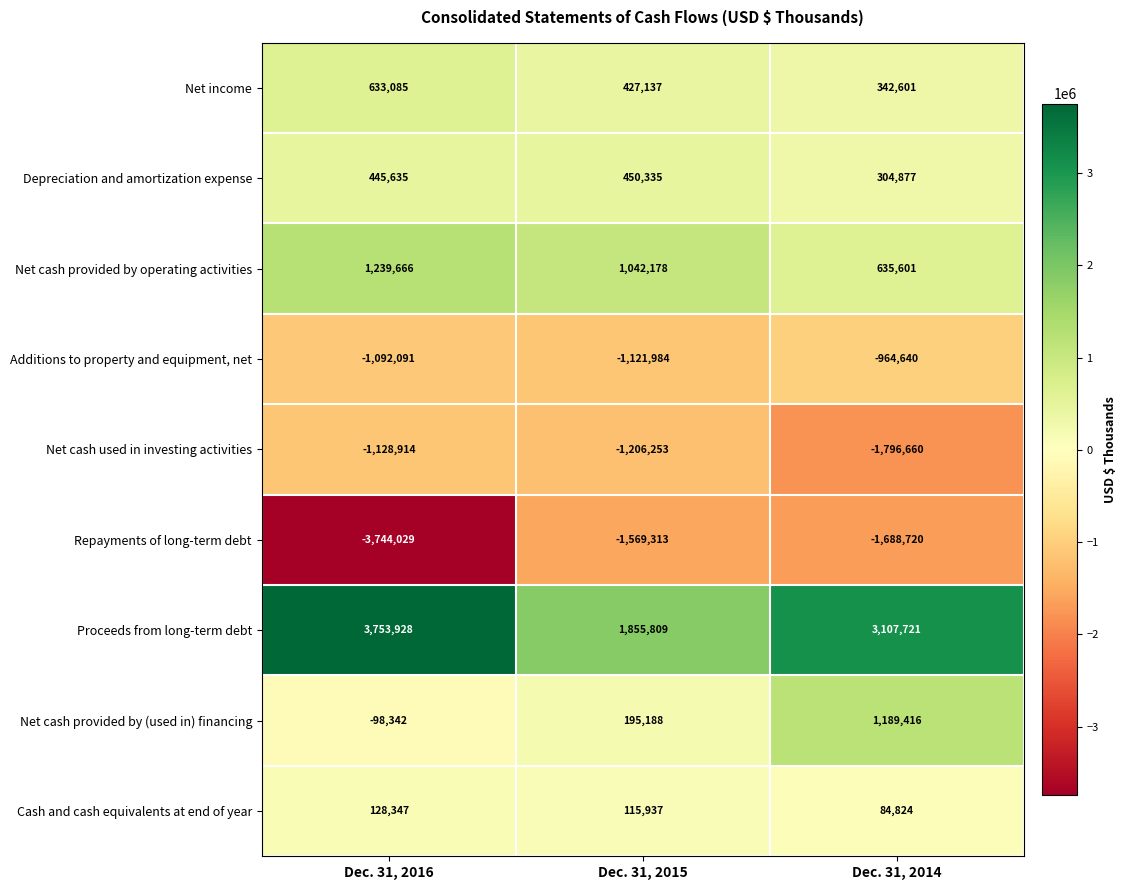

Where does the Net cash used in investing activities series first go above -1206253?

Dec. 31, 2016